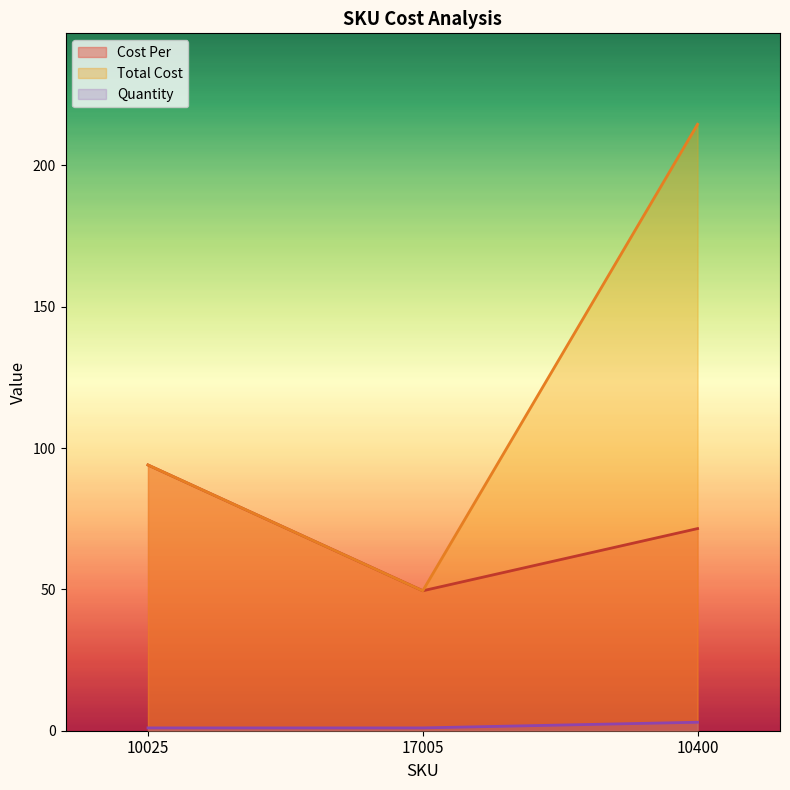

How many data points does each series have?

3